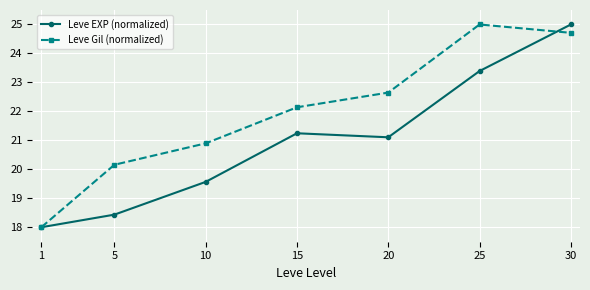

True or false: Leve Gil (normalized) has a value of 33.3 at 30.

False